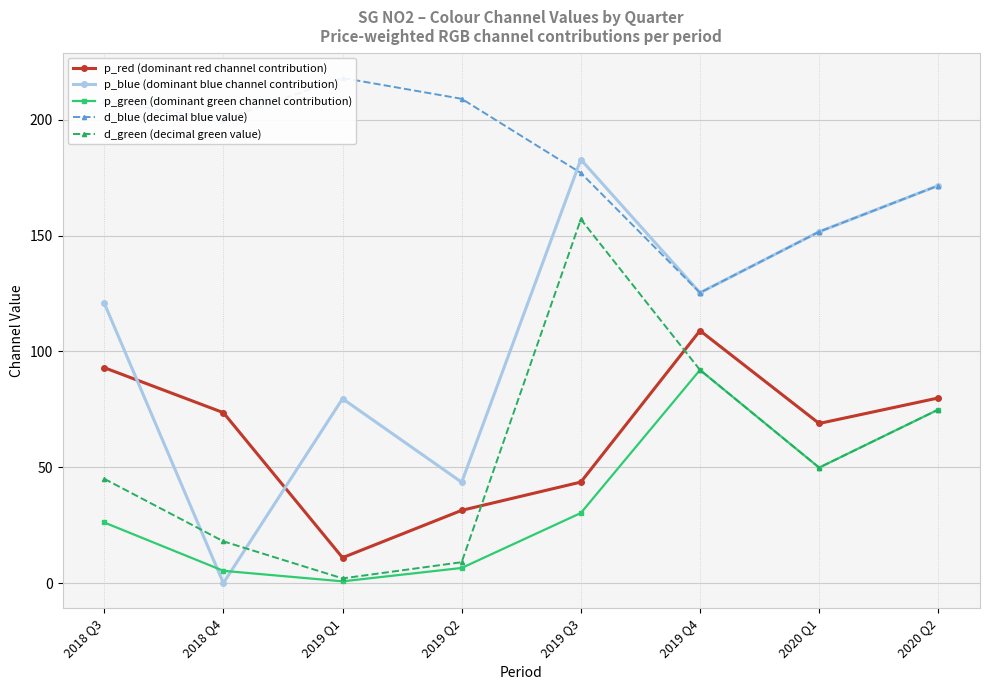

What is the spread (max minus min) of values at 2019 Q1?

217.3